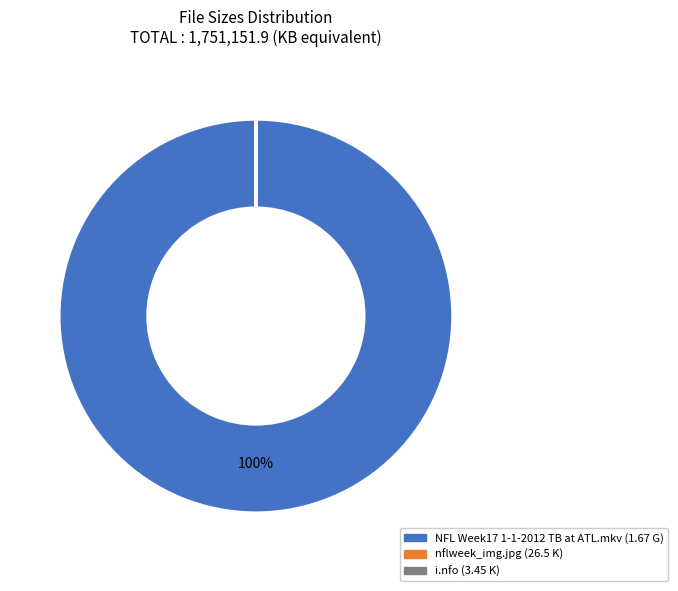

Which slice is the largest?

NFL Week17 1-1-2012 TB at ATL.mkv